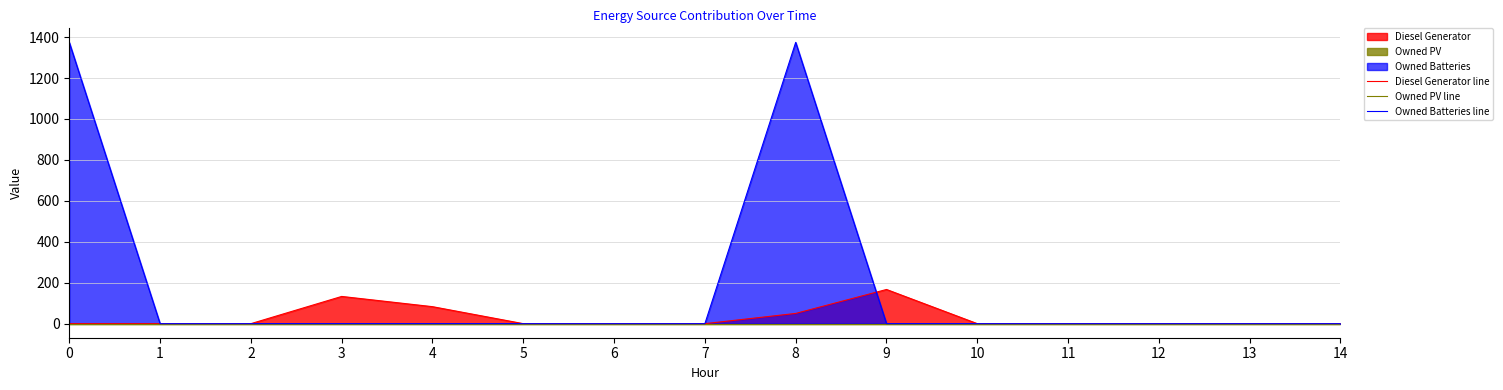

Between 12 and 5, which is larger?

12